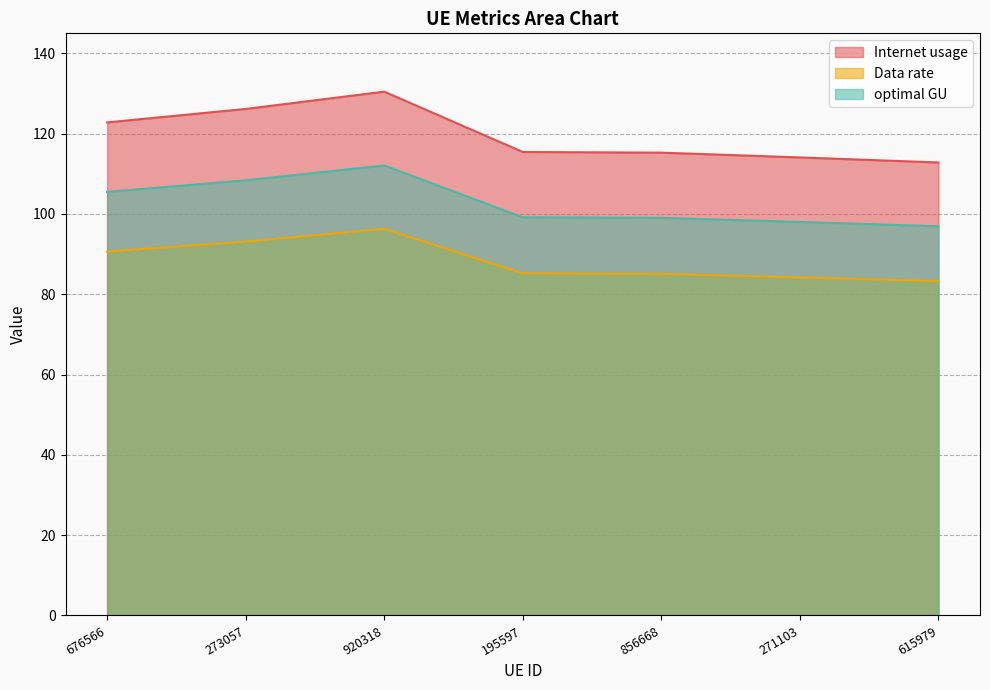

The value of optimal GU at 676566 is 105.5. True or false?

True